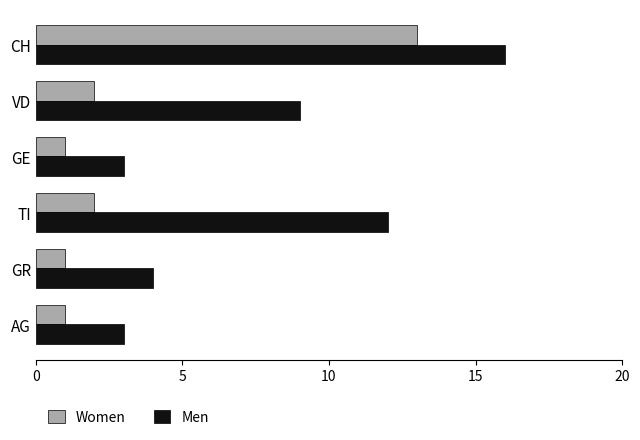

Rank the series by their average value, from highest to lowest.

Men, Women